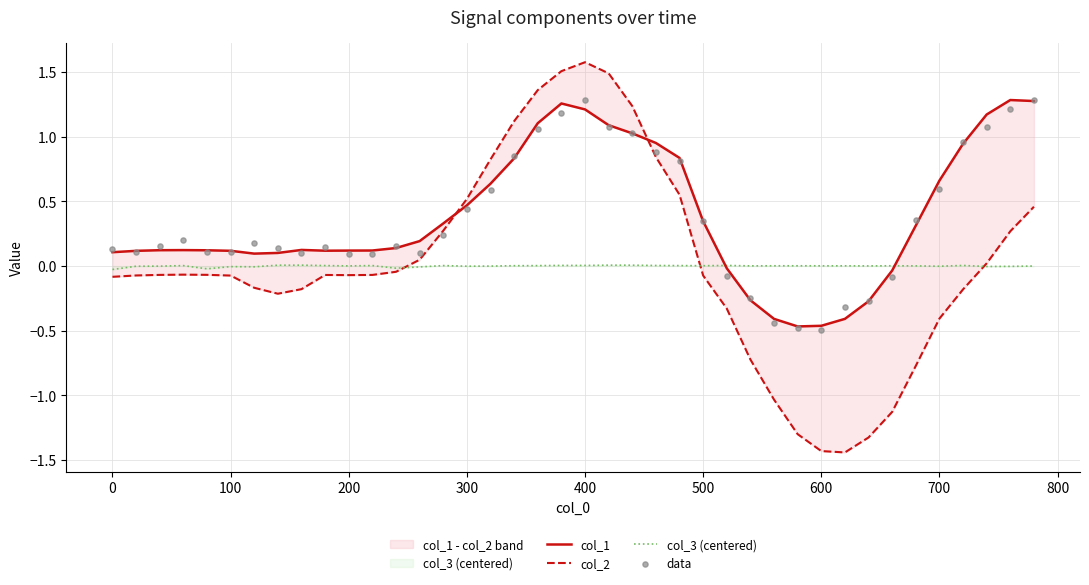

Is the value of col_3 (centered) at 600 greater than the value of col_1 at 16?

No